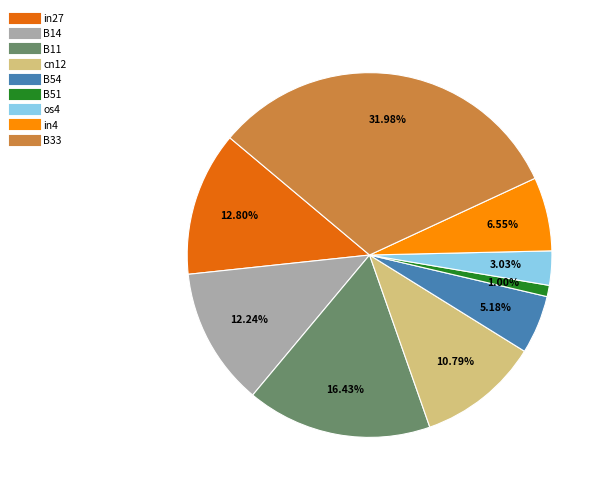

Is there a majority slice in this chart?

No